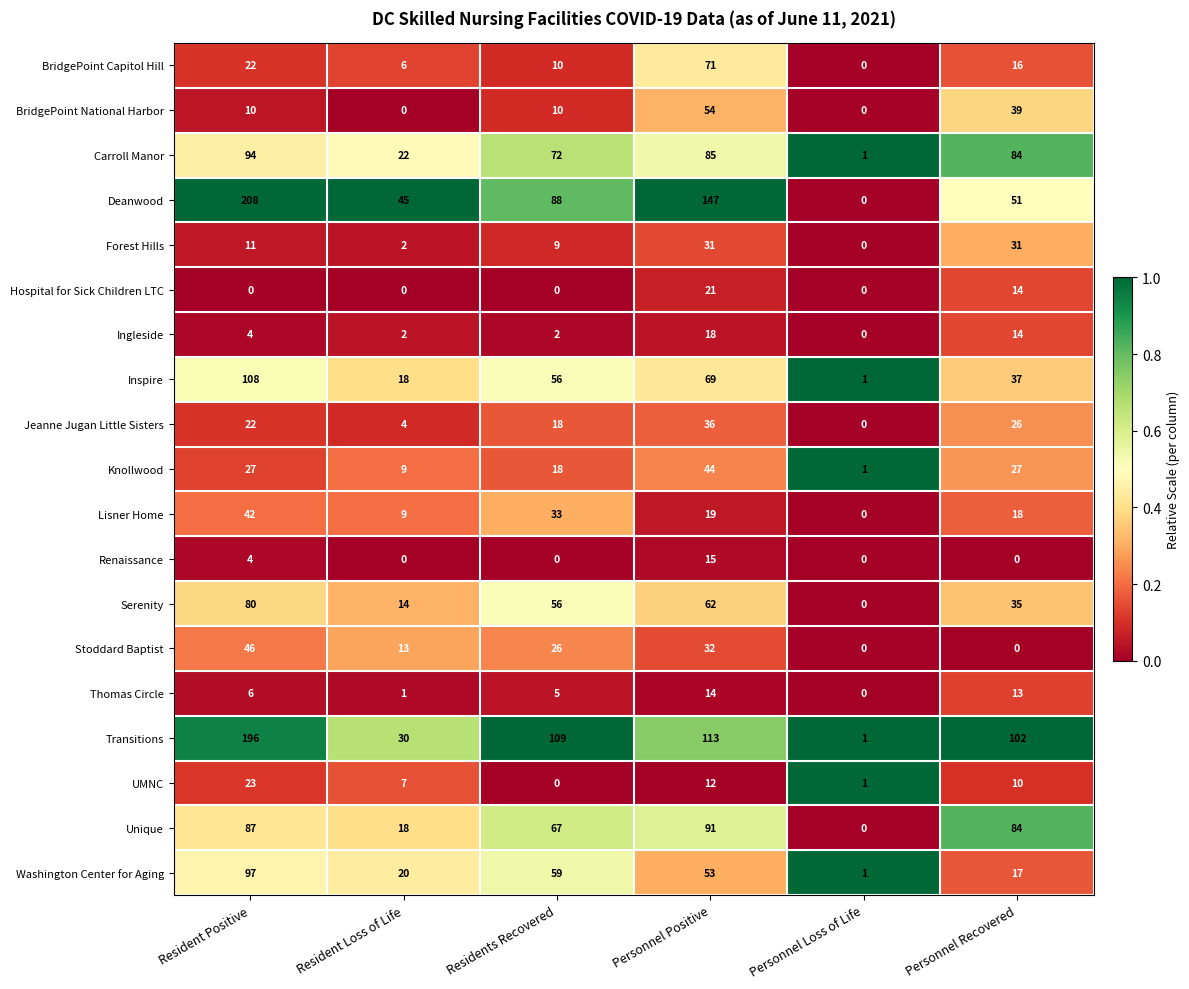

At which label is Inspire closest to 54?

Residents Recovered